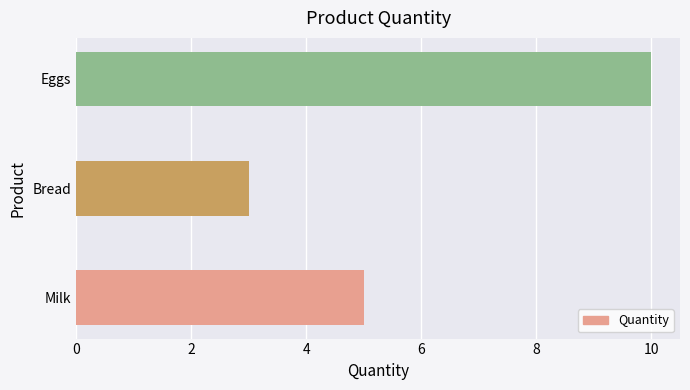

True or false: the data shows 3 at Bread.

True